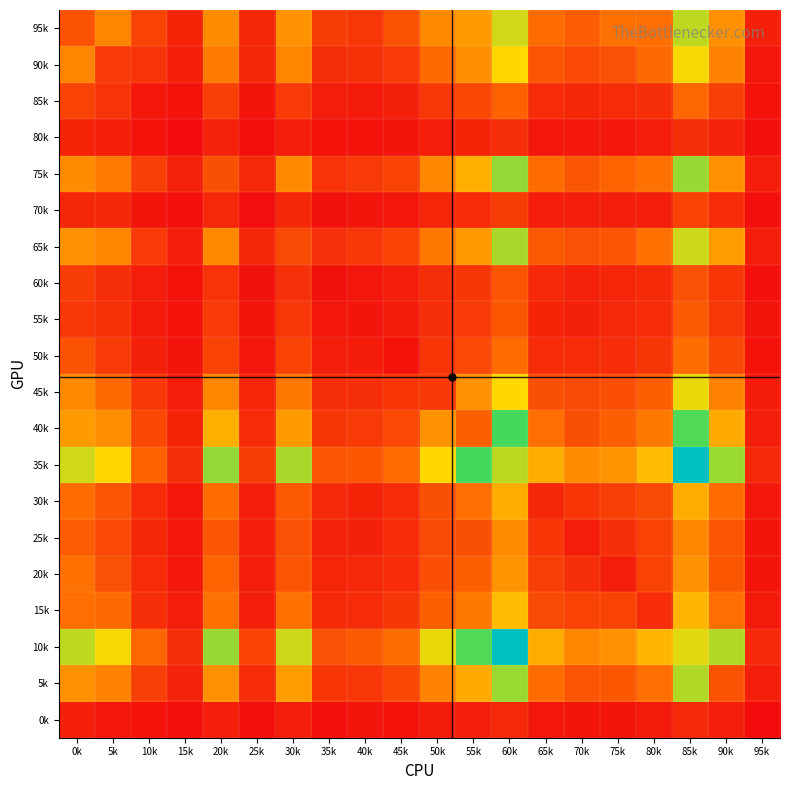

Reading right to left, what are all the values shown in this chart?

95k: 95k=78	90k=497	85k=858	80k=366	75k=375	70k=303	65k=359	60k=830	55k=527	50k=471	45k=267	40k=165	35k=187	30k=501	25k=104	20k=475	15k=93	10k=206	5k=449	0k=268
90k: 95k=45	90k=439	85k=774	80k=351	75k=258	70k=229	65k=271	60k=763	55k=490	50k=354	45k=179	40k=139	35k=129	30k=450	25k=101	20k=409	15k=79	10k=152	5k=179	0k=449
85k: 95k=27	90k=196	85k=336	80k=135	75k=116	70k=101	65k=122	60k=323	55k=221	50k=165	45k=82	40k=51	35k=62	30k=177	25k=35	20k=189	15k=29	10k=40	5k=152	0k=206
80k: 95k=12	90k=88	85k=133	80k=63	75k=49	70k=48	65k=44	60k=134	55k=91	50k=65	45k=37	40k=27	35k=27	30k=74	25k=12	20k=85	15k=6	10k=29	5k=79	0k=93
75k: 95k=70	90k=492	85k=914	80k=376	75k=329	70k=276	65k=358	60k=922	55k=607	50k=453	45k=204	40k=174	35k=145	30k=469	25k=110	20k=255	15k=85	10k=189	5k=409	0k=475
70k: 95k=13	90k=116	85k=208	80k=76	75k=74	70k=72	65k=70	60k=181	55k=122	50k=94	45k=43	40k=37	35k=24	30k=103	25k=9	20k=110	15k=12	10k=35	5k=101	0k=104
65k: 95k=67	90k=540	85k=838	80k=374	75k=273	70k=259	65k=286	60k=886	55k=527	50k=405	45k=209	40k=164	35k=138	30k=231	25k=103	20k=469	15k=74	10k=177	5k=450	0k=501
60k: 95k=13	90k=155	85k=260	80k=114	75k=96	70k=83	65k=108	60k=273	55k=159	50k=129	45k=74	40k=38	35k=24	30k=138	25k=24	20k=145	15k=27	10k=62	5k=129	0k=187
55k: 95k=32	90k=160	85k=290	80k=122	75k=107	70k=80	65k=92	60k=282	55k=179	50k=130	45k=61	40k=32	35k=38	30k=164	25k=37	20k=174	15k=27	10k=51	5k=139	0k=165
50k: 95k=26	90k=225	85k=361	80k=159	75k=125	70k=122	65k=123	60k=355	55k=230	50k=154	45k=31	40k=61	35k=74	30k=209	25k=43	20k=204	15k=37	10k=82	5k=179	0k=267
45k: 95k=60	90k=442	85k=792	80k=308	75k=252	70k=232	65k=256	60k=761	55k=503	50k=170	45k=154	40k=130	35k=129	30k=405	25k=94	20k=453	15k=65	10k=165	5k=354	0k=471
40k: 95k=73	90k=592	85k=1021	80k=404	75k=309	70k=256	65k=368	60k=1039	55k=306	50k=503	45k=230	40k=179	35k=159	30k=527	25k=122	20k=607	15k=91	10k=221	5k=490	0k=527
35k: 95k=106	90k=912	85k=1520	80k=655	75k=505	70k=475	65k=600	60k=861	55k=1039	50k=761	45k=355	40k=282	35k=273	30k=886	25k=181	20k=922	15k=134	10k=323	5k=763	0k=830
30k: 95k=44	90k=355	85k=596	80k=231	75k=191	70k=156	65k=103	60k=600	55k=368	50k=256	45k=123	40k=92	35k=108	30k=286	25k=70	20k=358	15k=44	10k=122	5k=271	0k=359
25k: 95k=32	90k=272	85k=455	80k=201	75k=133	70k=66	65k=156	60k=475	55k=256	50k=232	45k=122	40k=80	35k=83	30k=259	25k=72	20k=276	15k=48	10k=101	5k=229	0k=303
20k: 95k=37	90k=281	85k=503	80k=206	75k=71	70k=133	65k=191	60k=505	55k=309	50k=252	45k=125	40k=107	35k=96	30k=273	25k=74	20k=329	15k=49	10k=116	5k=258	0k=375
15k: 95k=55	90k=367	85k=636	80k=124	75k=206	70k=201	65k=231	60k=655	55k=404	50k=308	45k=159	40k=122	35k=114	30k=374	25k=76	20k=376	15k=63	10k=135	5k=351	0k=366
10k: 95k=106	90k=875	85k=805	80k=636	75k=503	70k=455	65k=596	60k=1520	55k=1021	50k=792	45k=361	40k=290	35k=260	30k=838	25k=208	20k=914	15k=133	10k=336	5k=774	0k=858
5k: 95k=71	90k=267	85k=875	80k=367	75k=281	70k=272	65k=355	60k=912	55k=592	50k=442	45k=225	40k=160	35k=155	30k=540	25k=116	20k=492	15k=88	10k=196	5k=439	0k=497
0k: 95k=2	90k=71	85k=106	80k=55	75k=37	70k=32	65k=44	60k=106	55k=73	50k=60	45k=26	40k=32	35k=13	30k=67	25k=13	20k=70	15k=12	10k=27	5k=45	0k=78